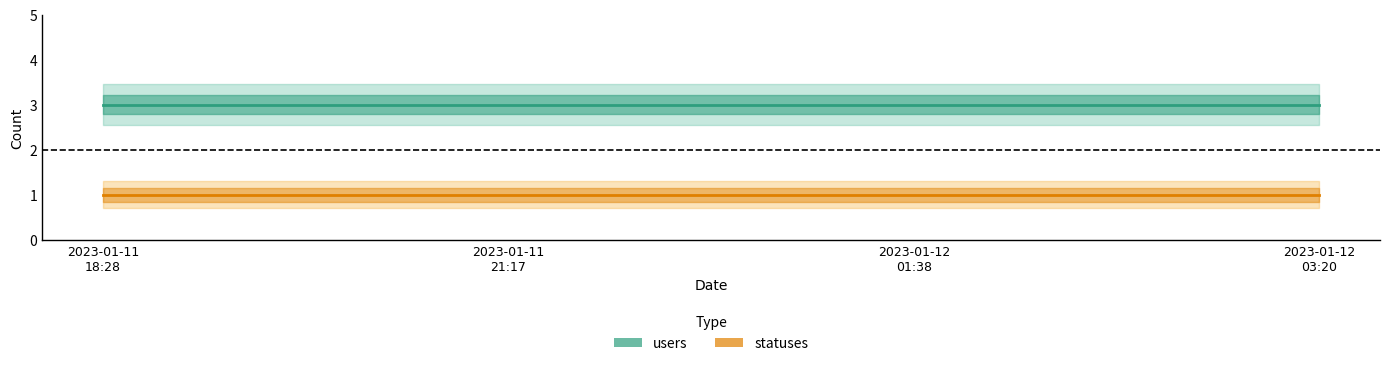

What is the spread (max minus min) of values at 2023-01-11
21:17?

2